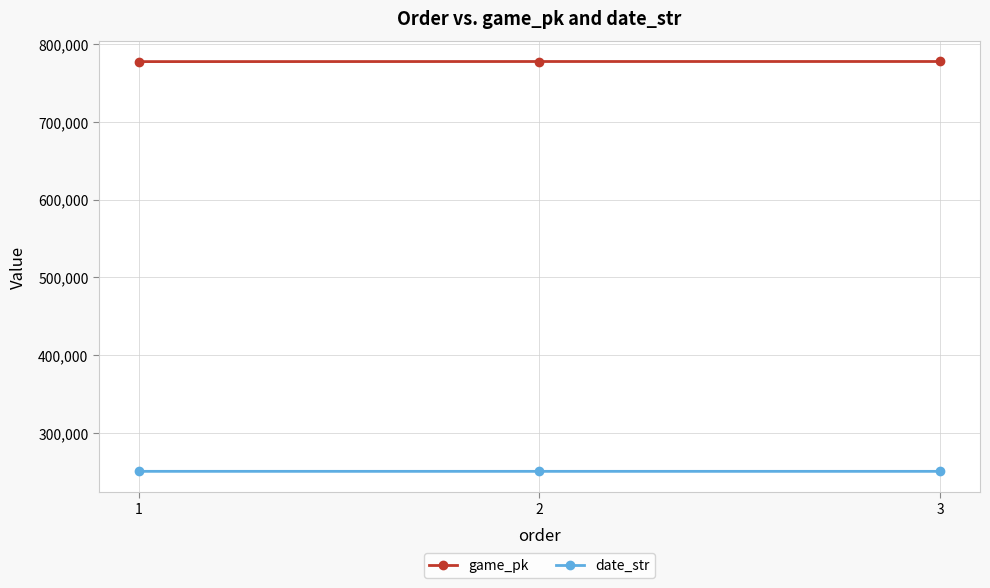

What is the minimum value shown in the chart?

250610